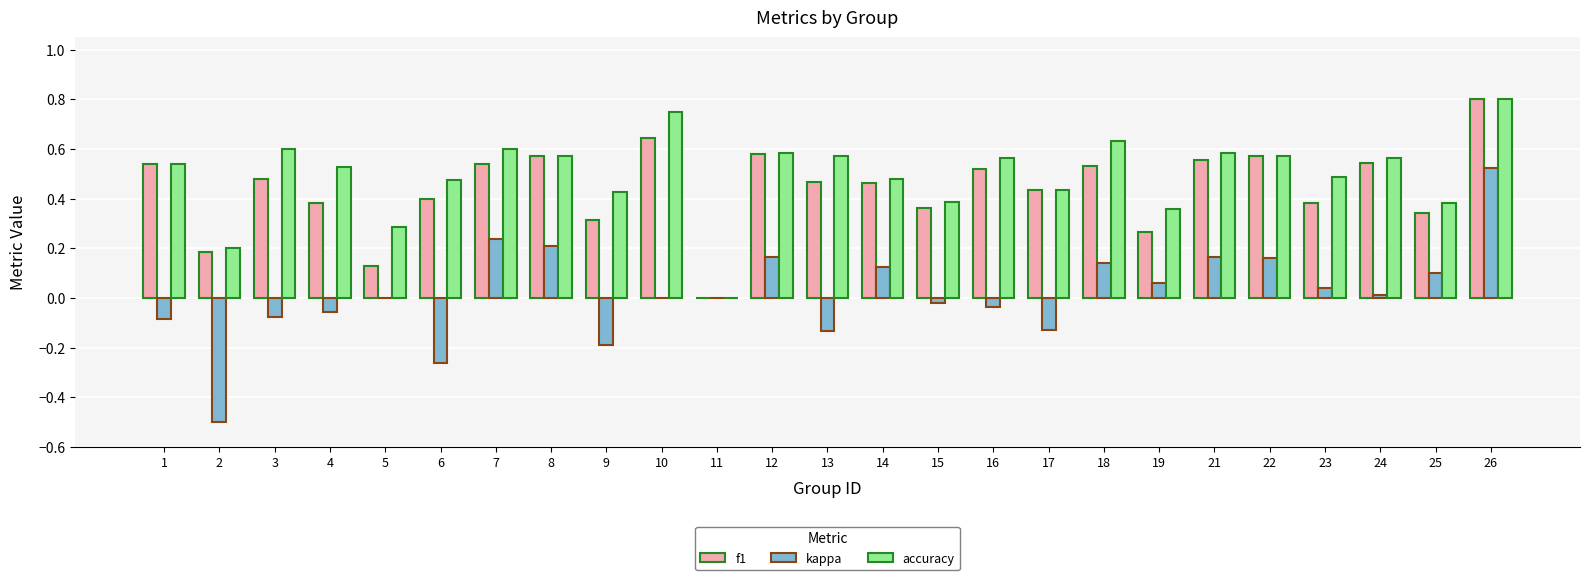

Does the chart contain stacked bars?

No